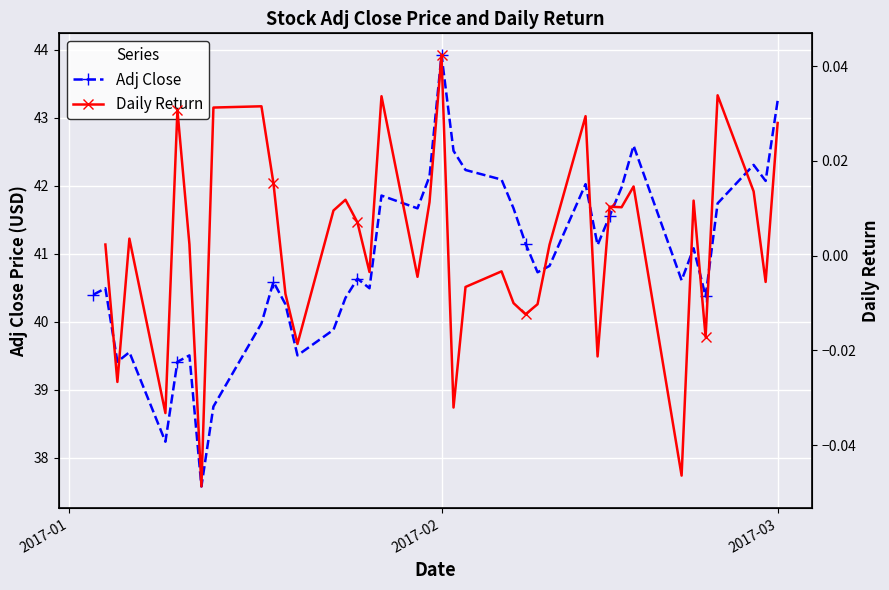

True or false: Adj Close has more than 0 points higher than both neighbors.

True